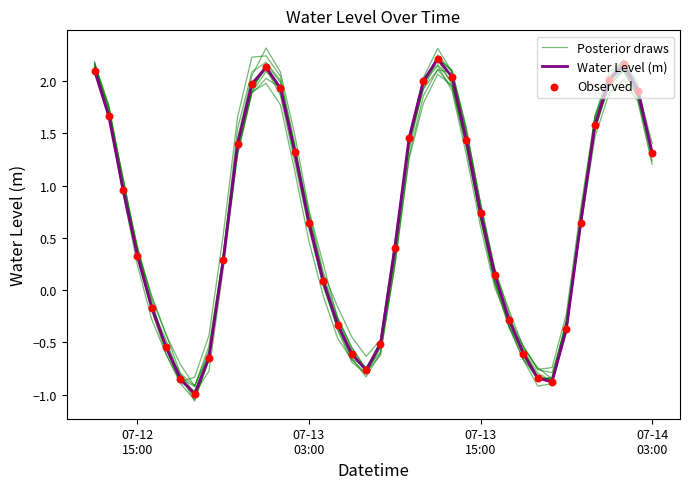

At how many categories does at least one series exceed 1?

18